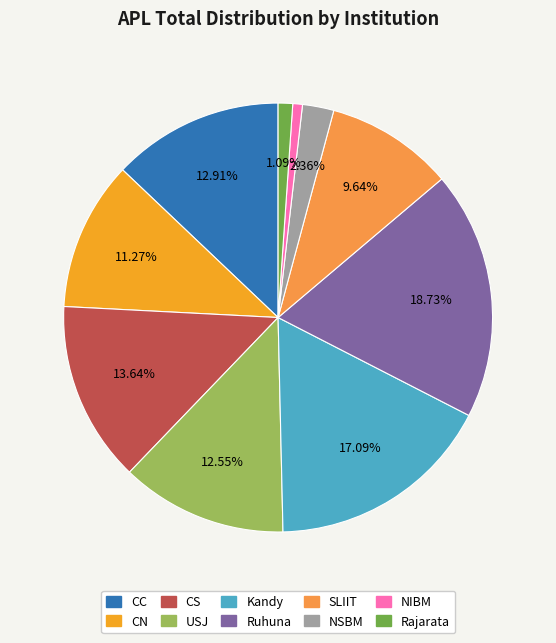

Count the number of slices in the pie.

10